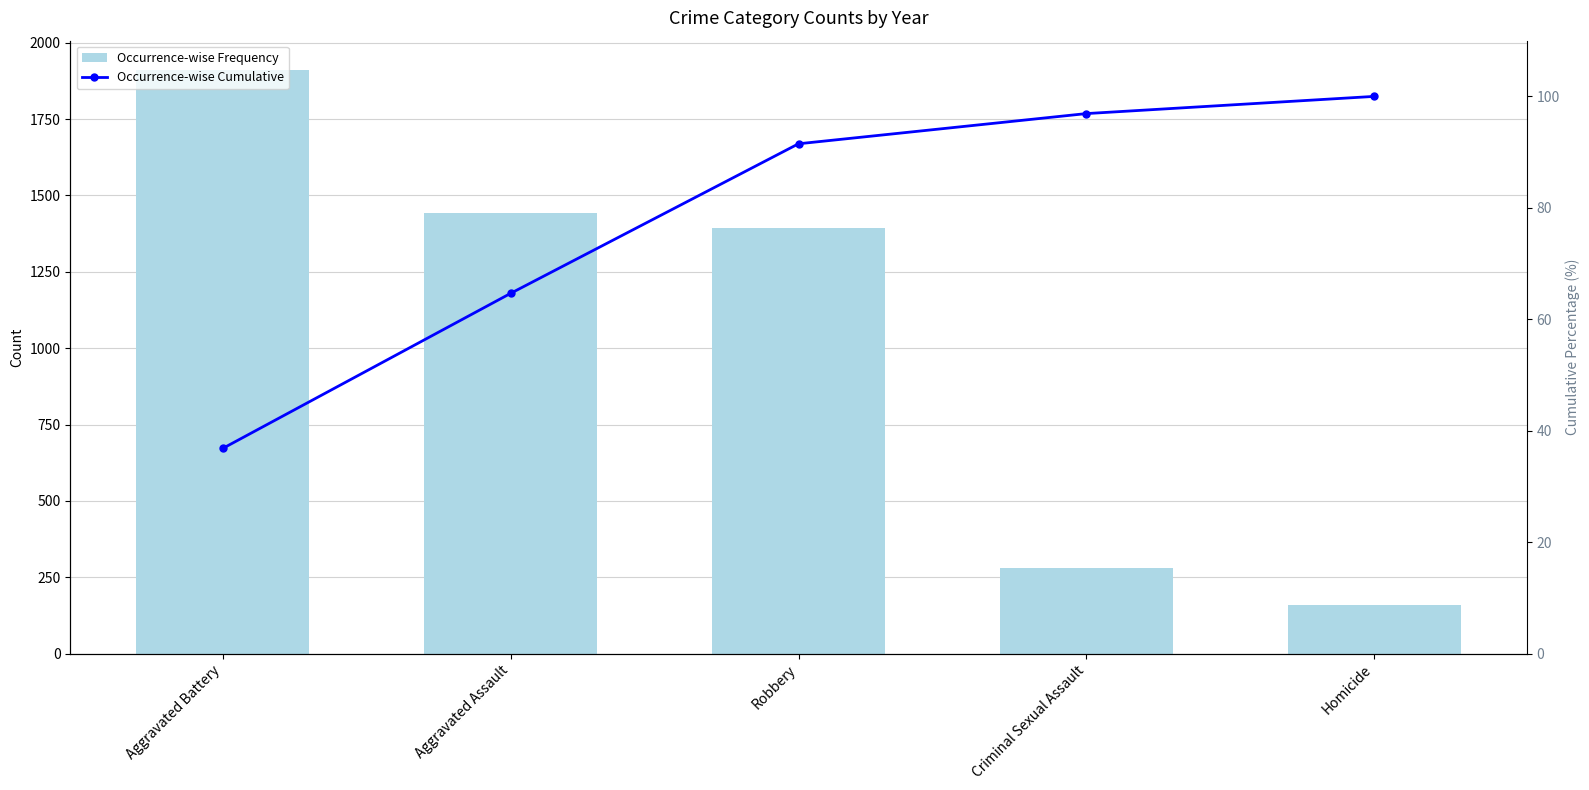

At Homicide, list the series in order from smallest to largest.

Occurrence-wise Cumulative, Occurrence-wise Frequency